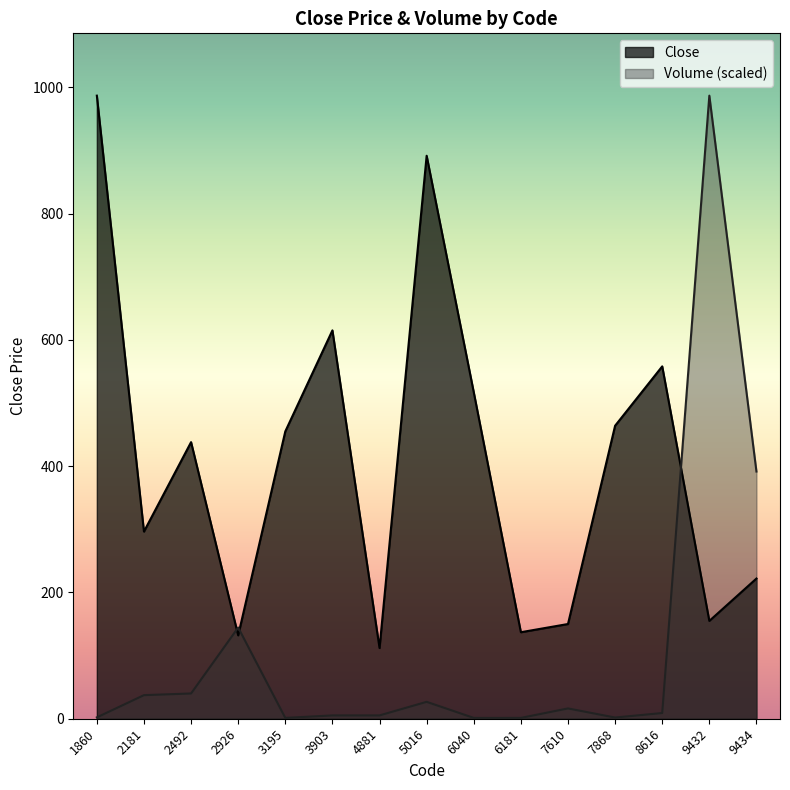

Is the value of Volume at 2926 greater than the value of Close at 1860?

No